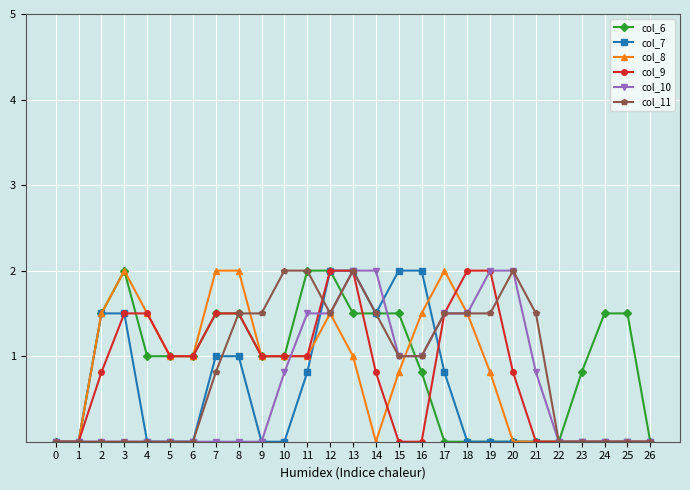

Is it true that col_7 equals 0.8 at 11?

True